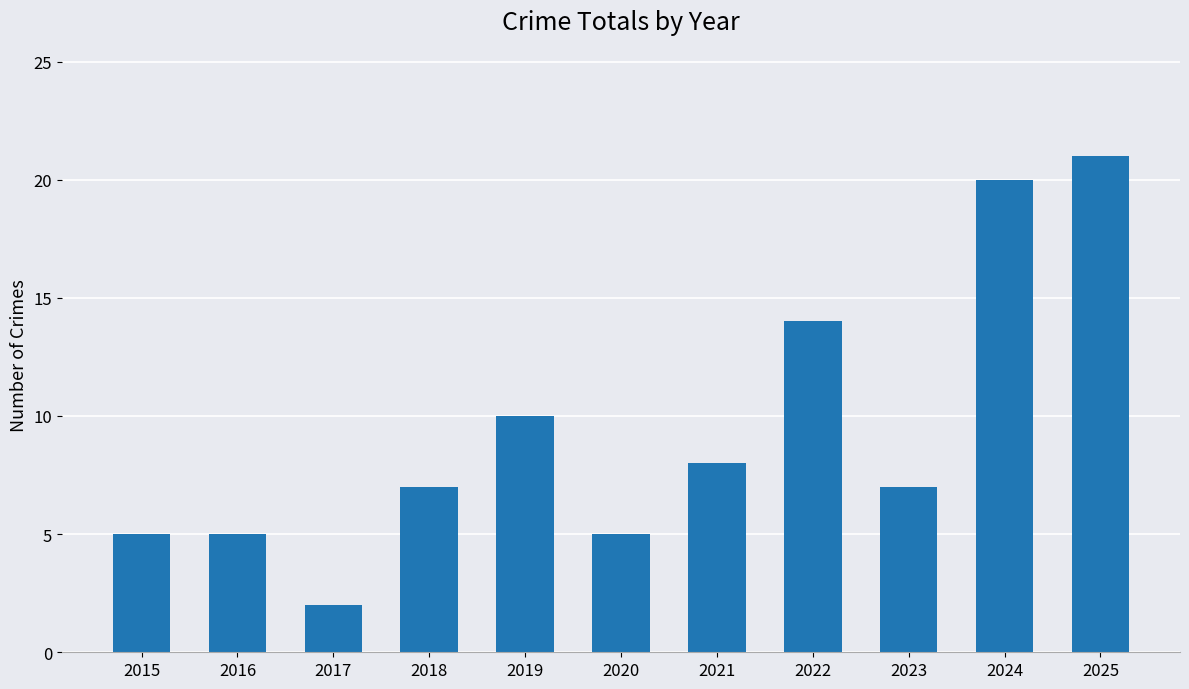

The value at 2021 is 8. True or false?

True